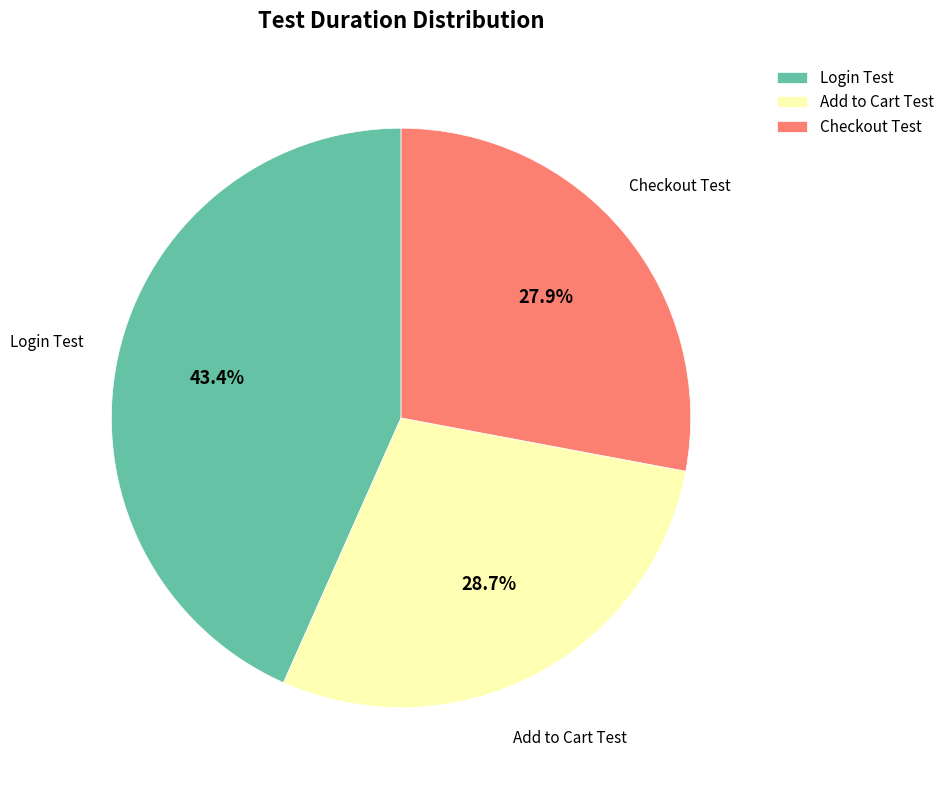

How many slices are in this pie chart?

3